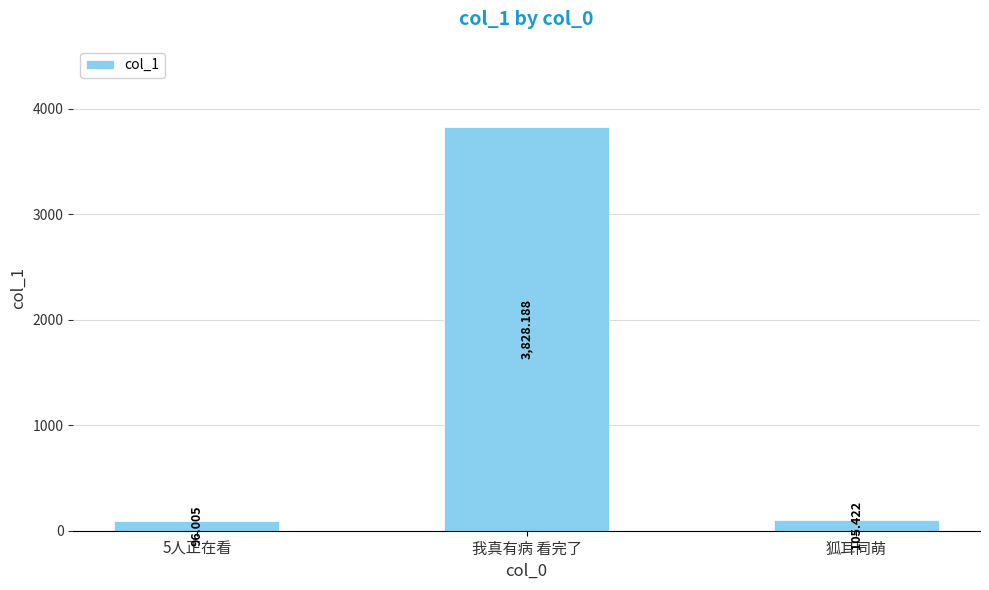

Does the chart contain stacked bars?

No